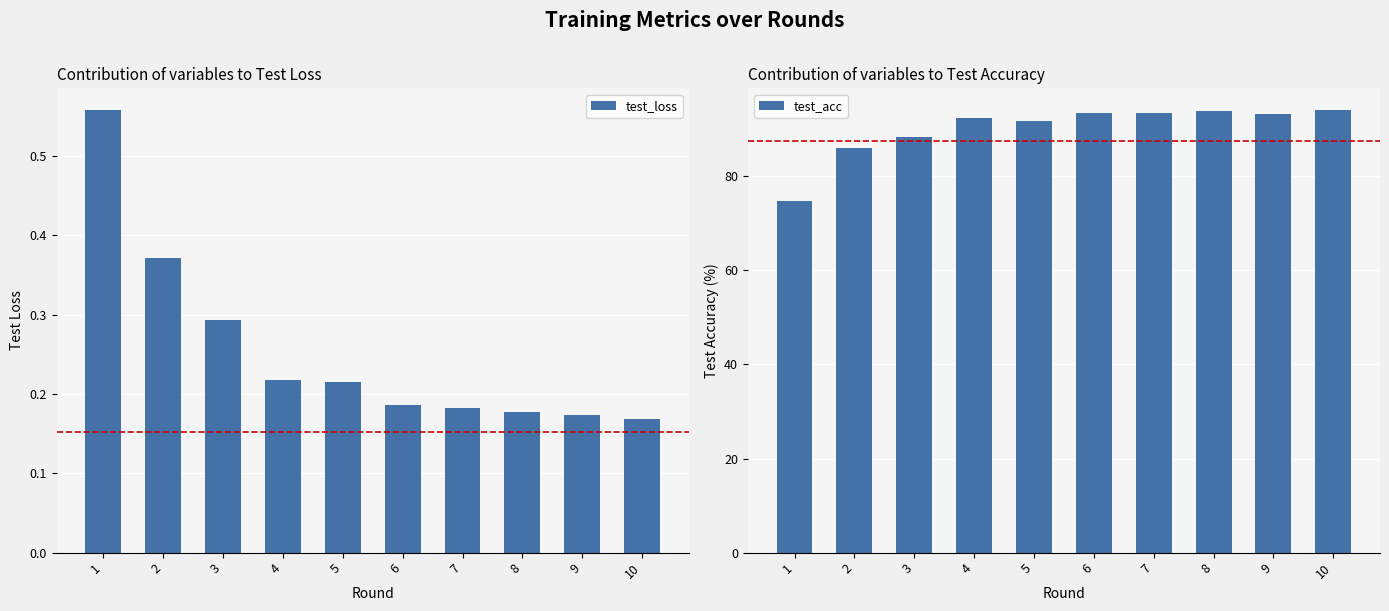

What is the difference between the second highest and second lowest values in the test_loss series?

0.2